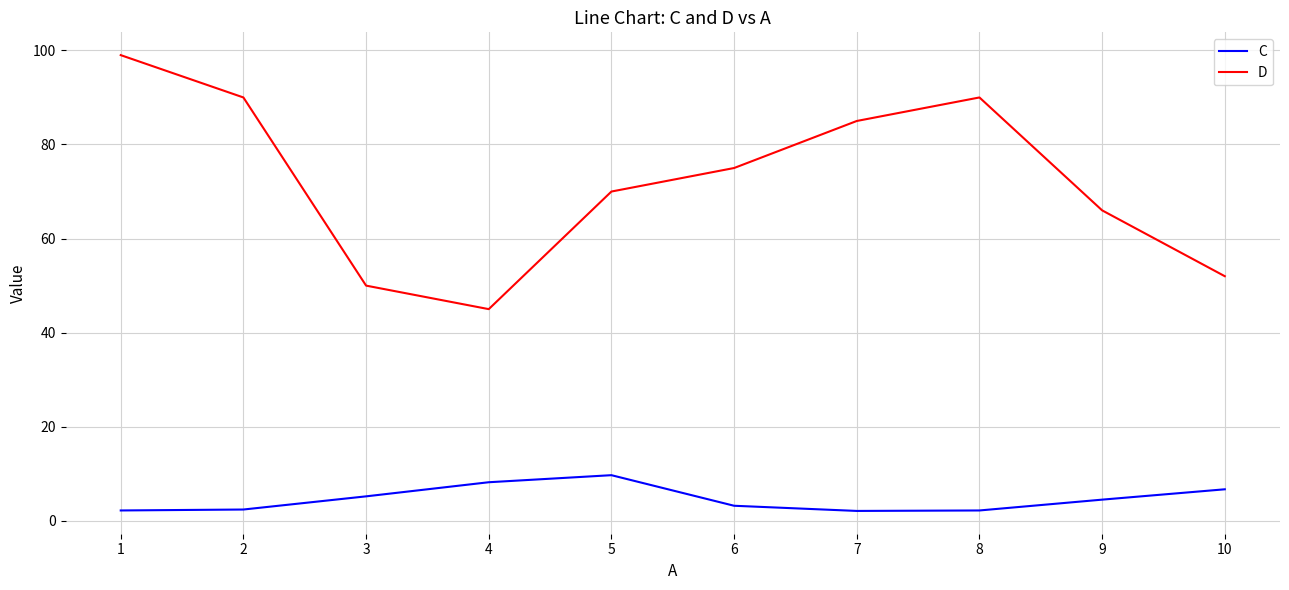

The D series shows 20.5 at 4. True or false?

False